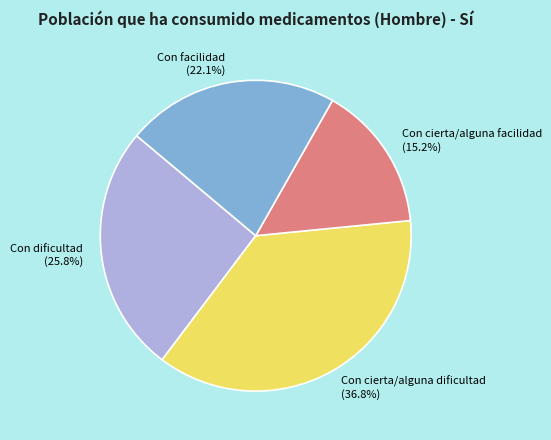

Is there a majority slice in this chart?

No